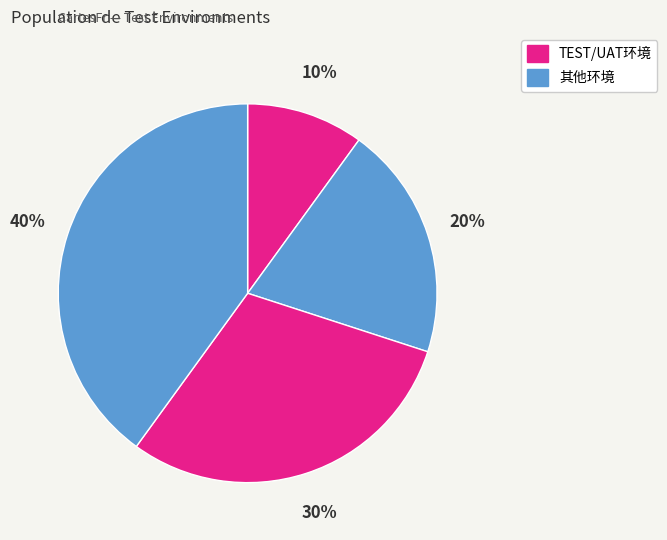

How many slices are in this pie chart?

4